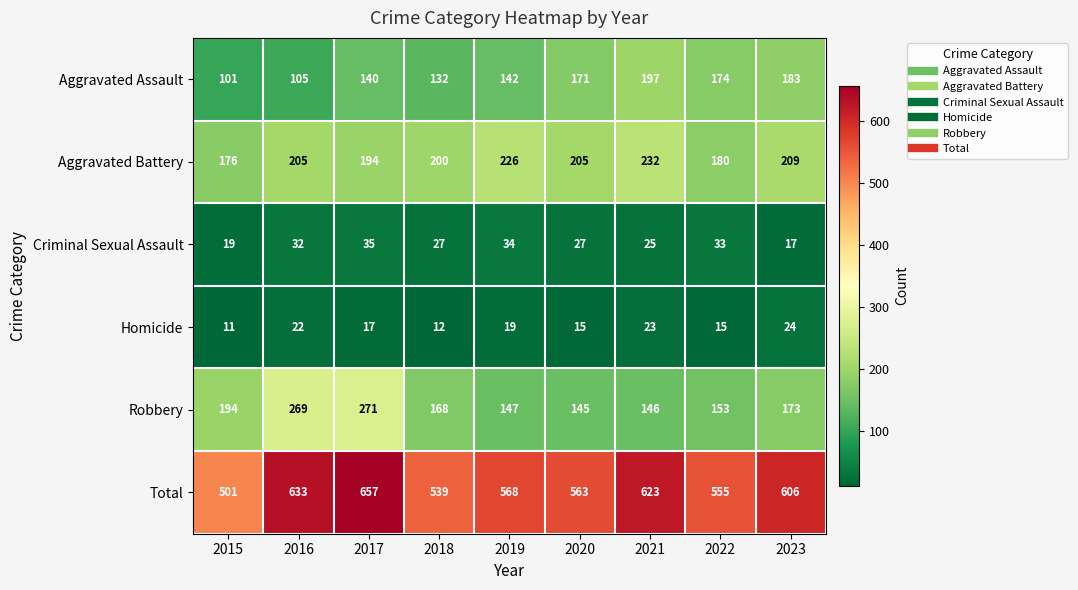

What is the difference between the Robbery values at 2017 and 2022?

118